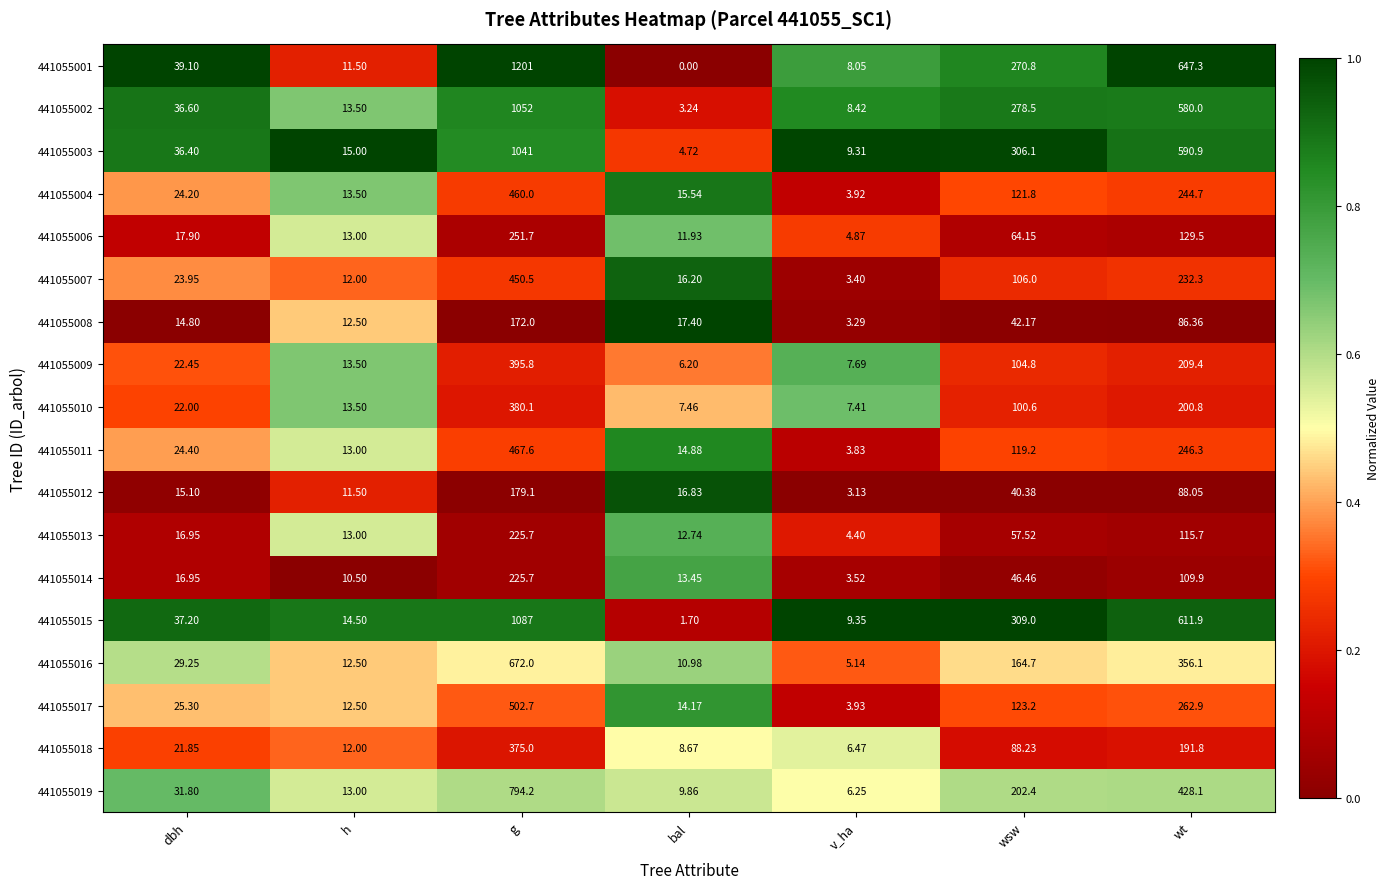

Which series changed the most between g and wsw?

441055001